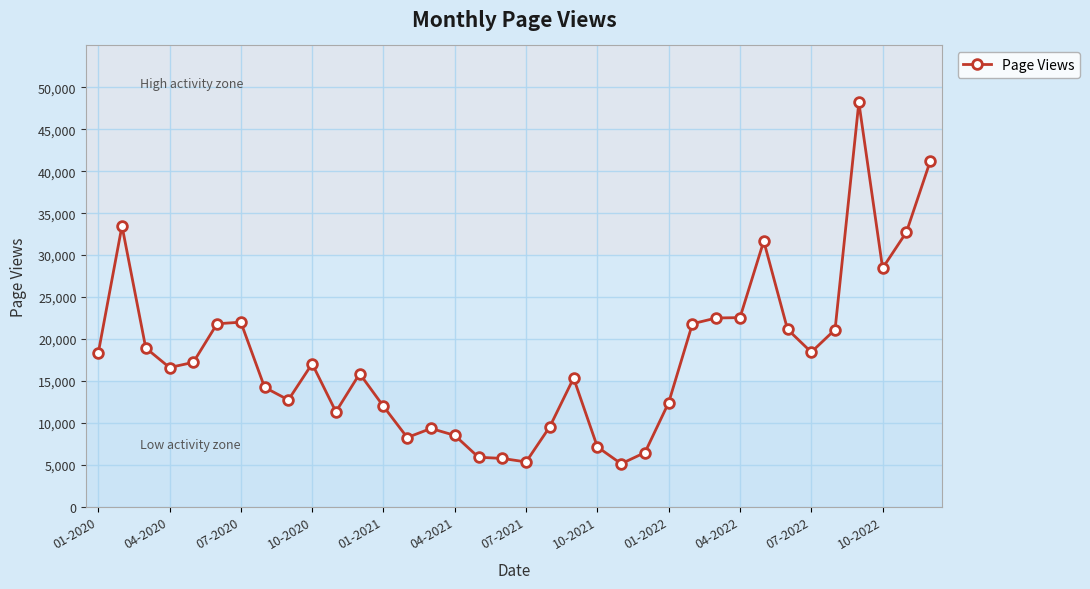

True or false: there are more than 0 points higher than both neighbors.

True